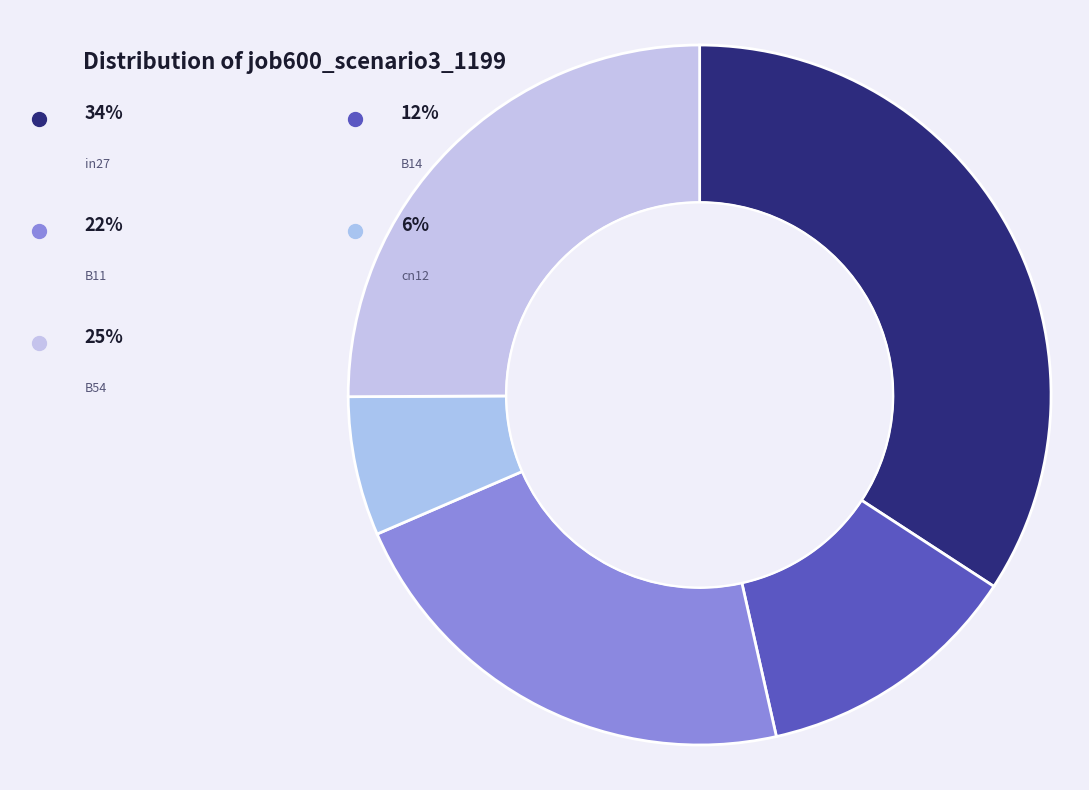

Count the number of slices in the pie.

5